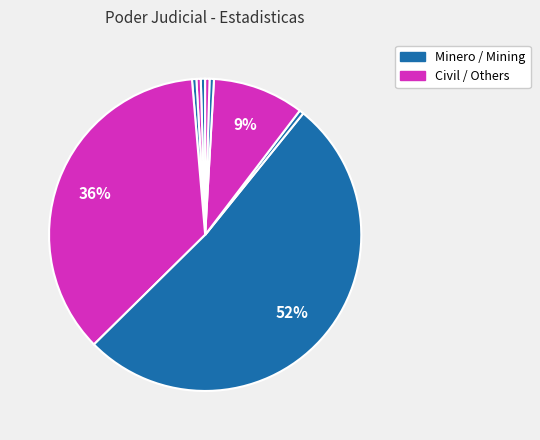

How many segments does this pie chart have?

9